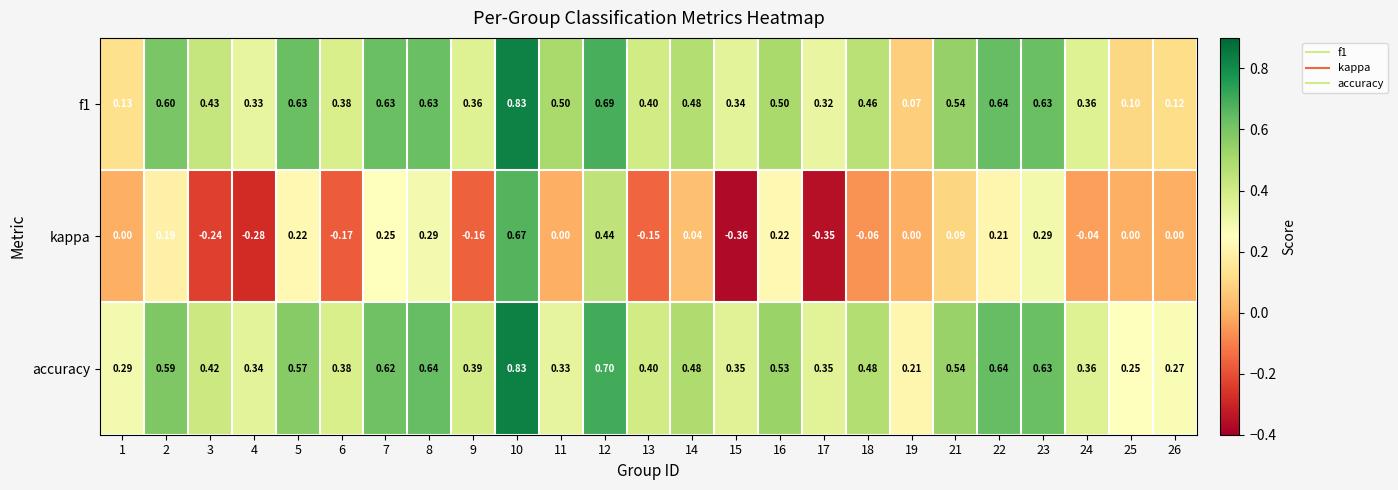

What is the spread (max minus min) of values at 21?

0.5